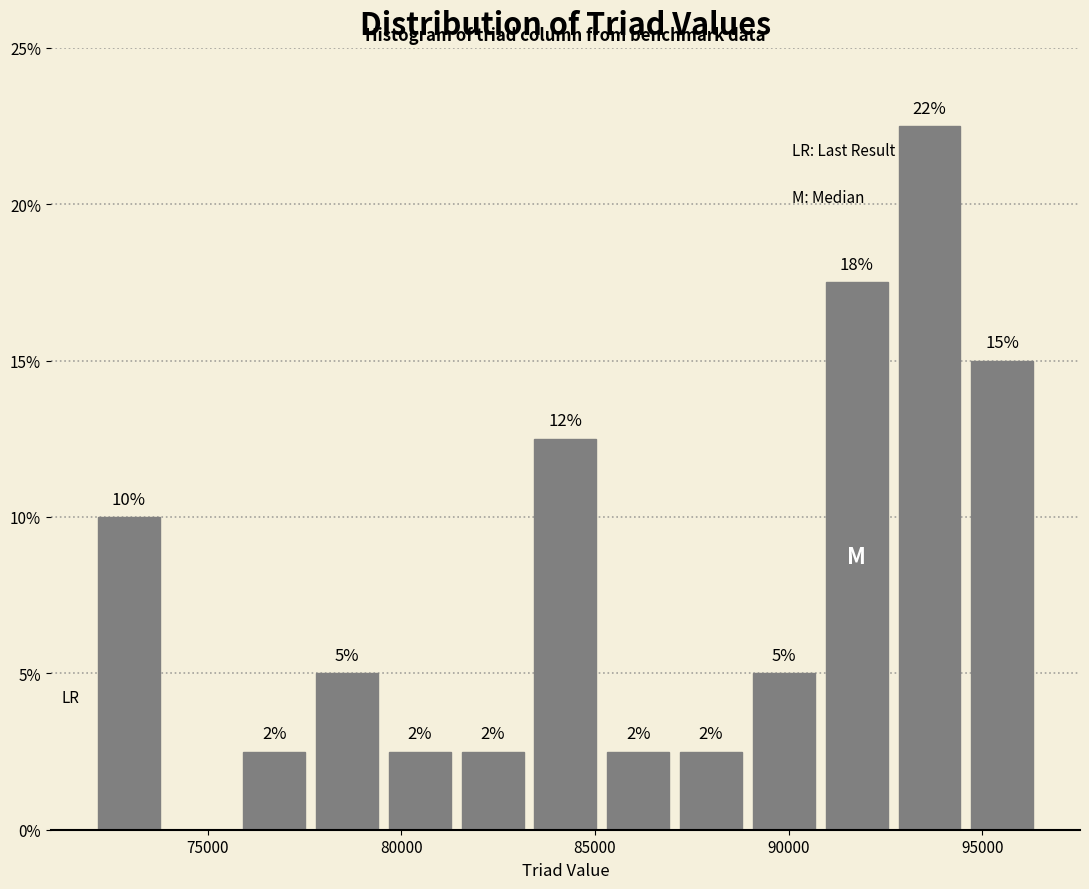

Read against the x-axis, roughly where is the centre of the tallest bar?

93500